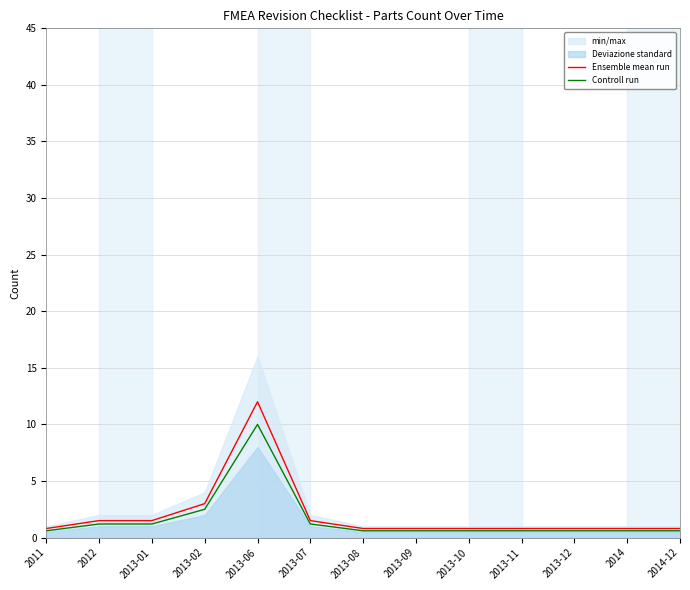

At which category is the sum across all series the highest?

2013-06